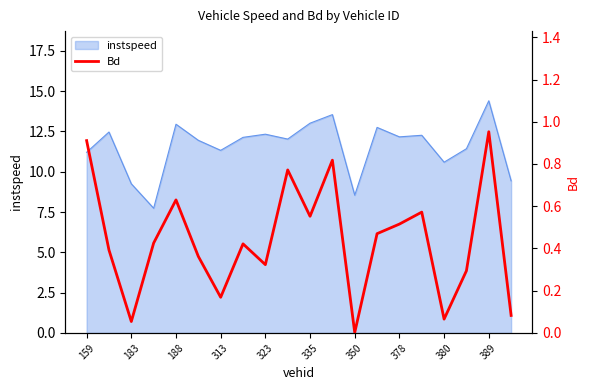

True or false: the data has more than 0 interior local peaks.

True